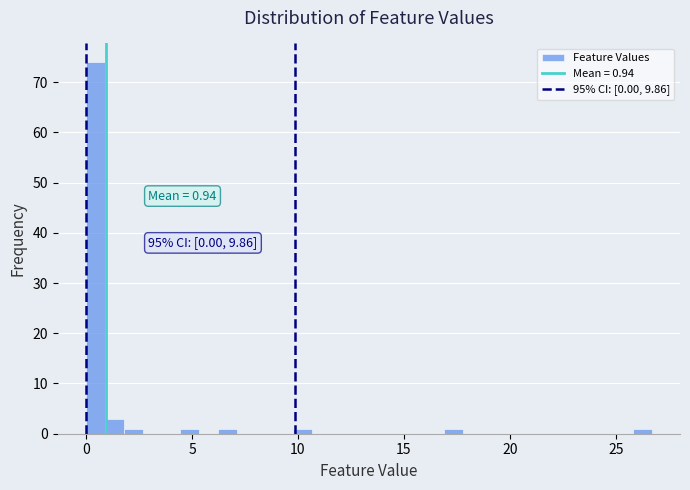

Around what value on the x-axis is the tallest bar? Give the approximate position of its centre, as read against the axis.

0.5